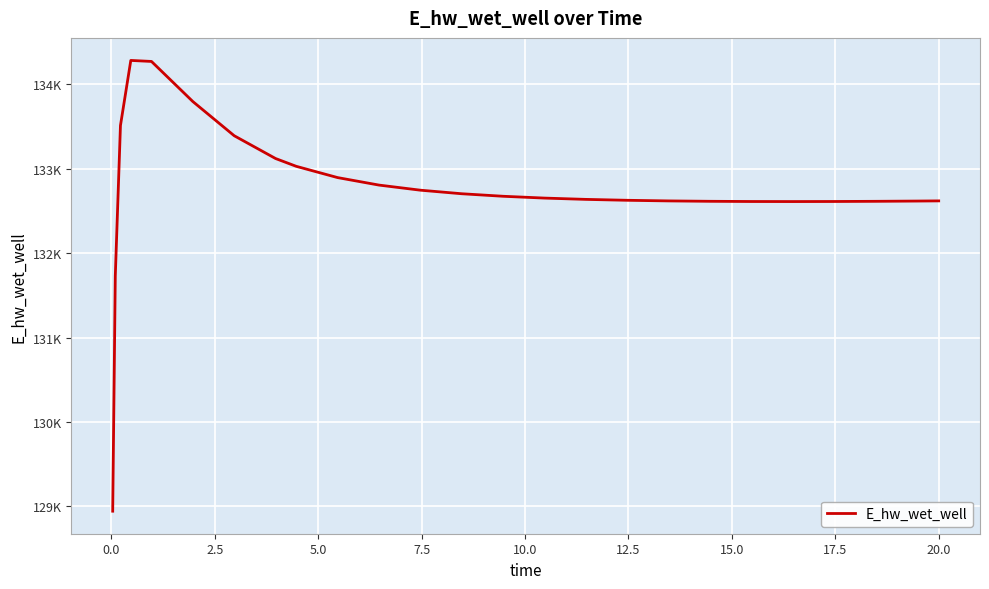

Reading left to right, what are all the values shown in this chart?

128942.3	131728.6	133513.0	134284.3	134272.2	133796.9	133391.8	133121.7	133029.2	132895.7	132806.9	132746.5	132704.3	132674.4	132652.9	132637.5	132626.7	132619.4	132614.8	132612.3	132611.7	132612.5	132614.5	132617.6	132619.6